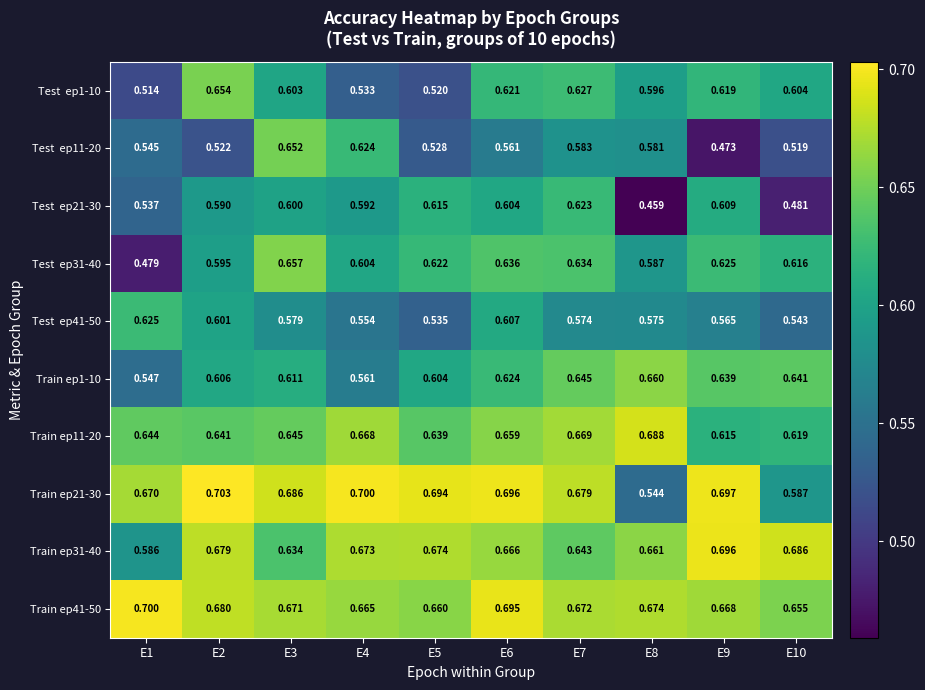

Which category has the highest value across all series?

E2